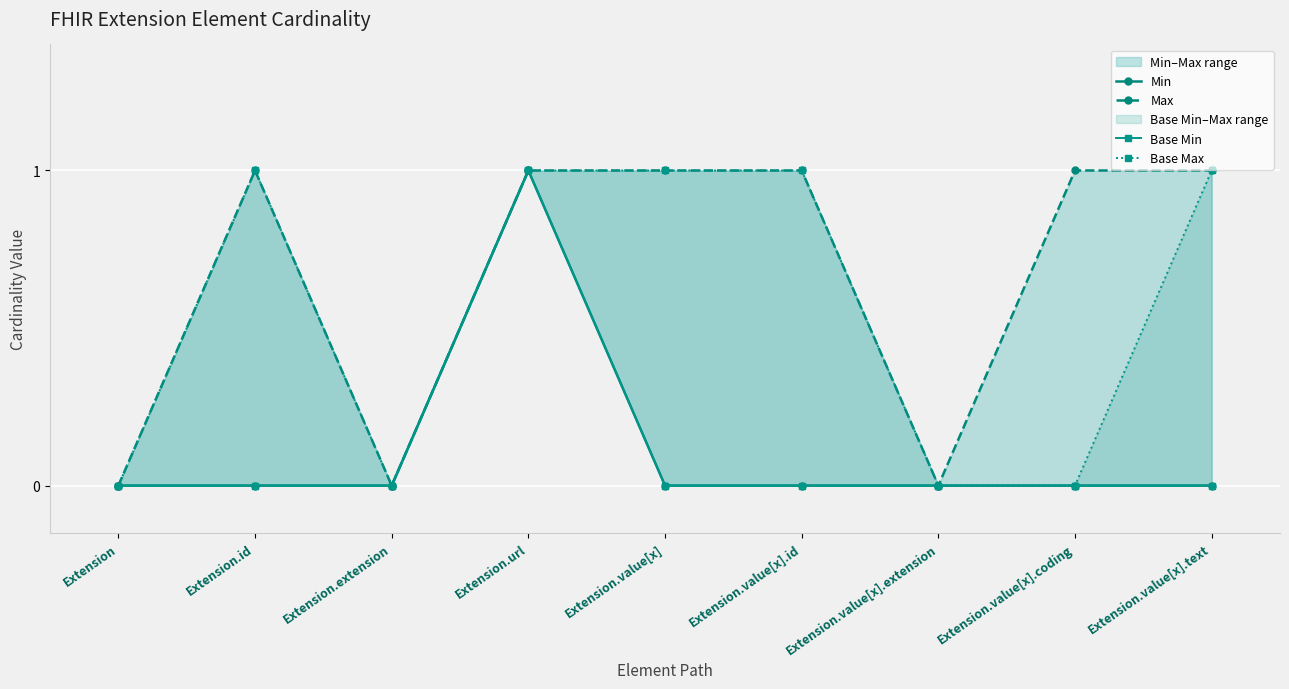

Reading left to right, list all the values displayed in this chart.

Min: 0	0	0	1	0	0	0	0	0
Max: 0	1	0	1	1	1	0	1	1
Base Min: 0	0	0	1	0	0	0	0	0
Base Max: 0	1	0	1	1	1	0	0	1